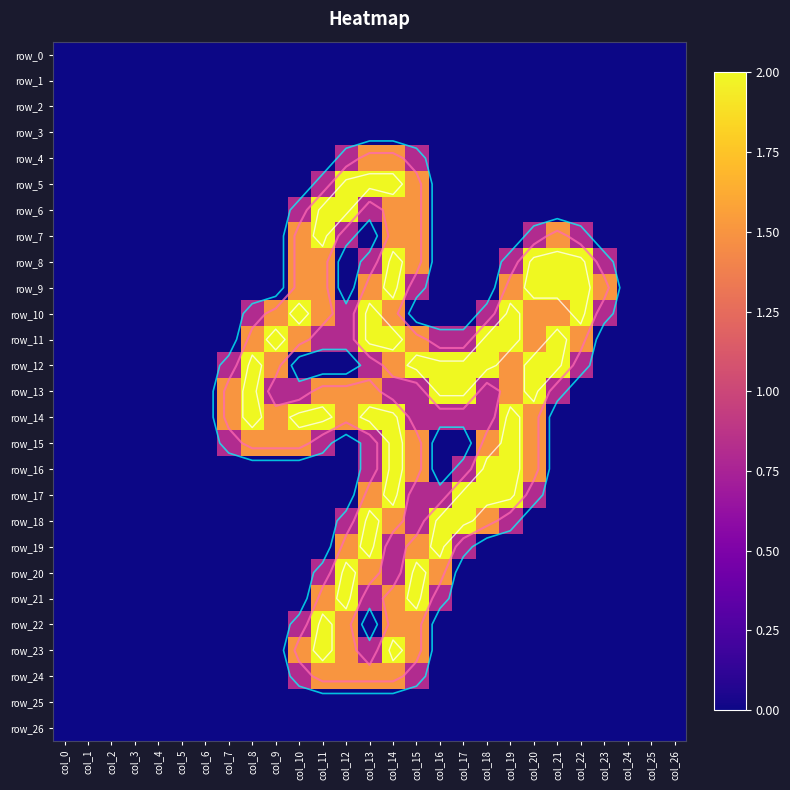

What is the difference between the maximum and minimum values in the row_24 series?

1.5